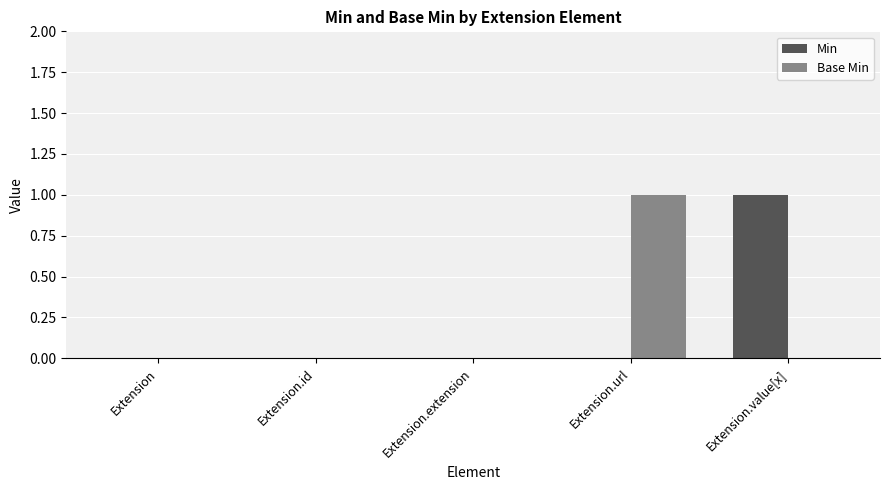

Is it true that Min equals 1 at Extension.value[x]?

True